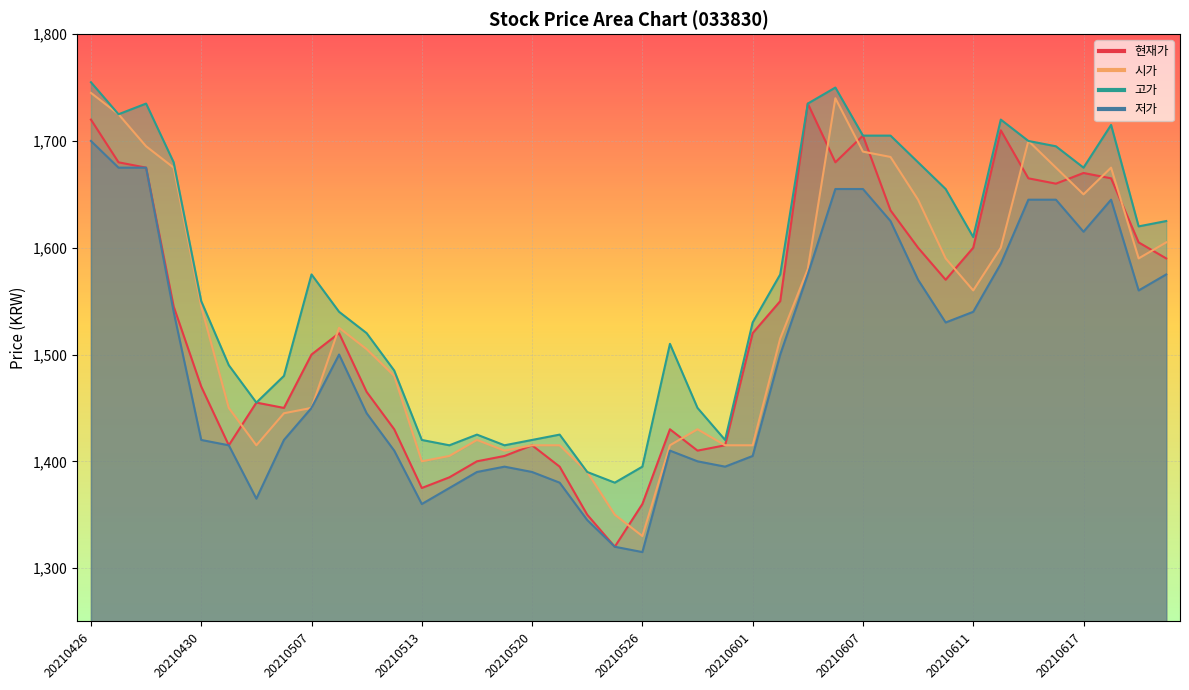

At which label does 고가 reach its minimum?

20210525